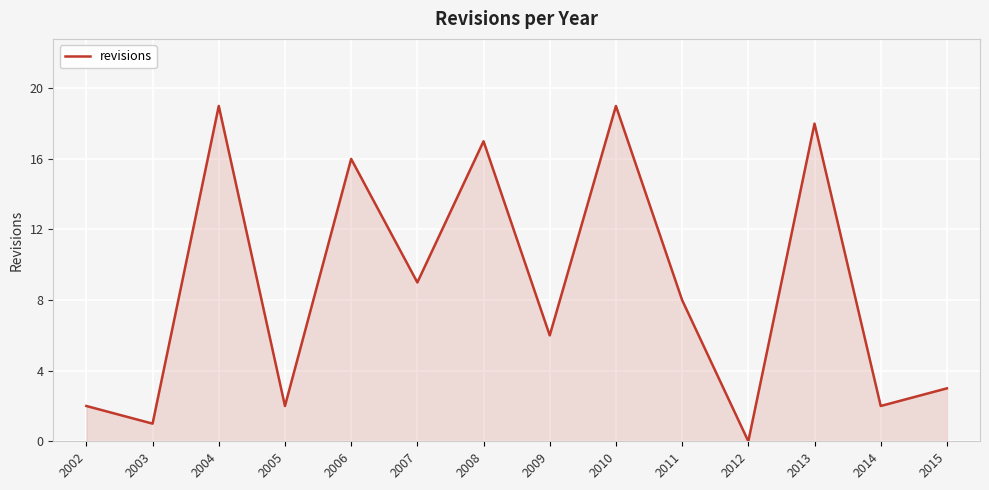

At which label does the data first exceed 8?

2004